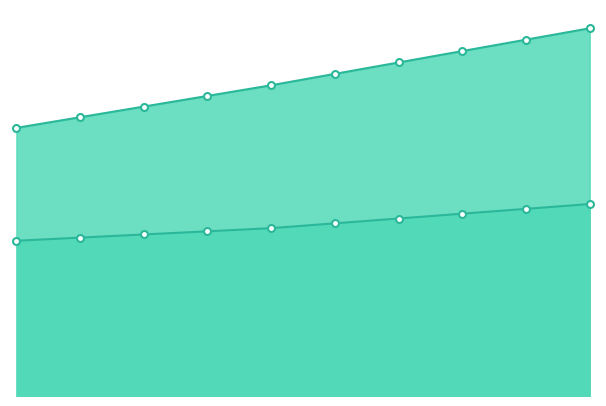

Reading left to right, transcribe all the data shown in this chart.

Solar Capacity: 3272.1	3402.1	3532.2	3662.3	3792.4	3931.5	4070.6	4209.7	4348.8	4488.0
Wind Capacity: 1894.5	1933.0	1971.5	2010.0	2048.5	2107.4	2166.3	2225.2	2284.1	2343.0